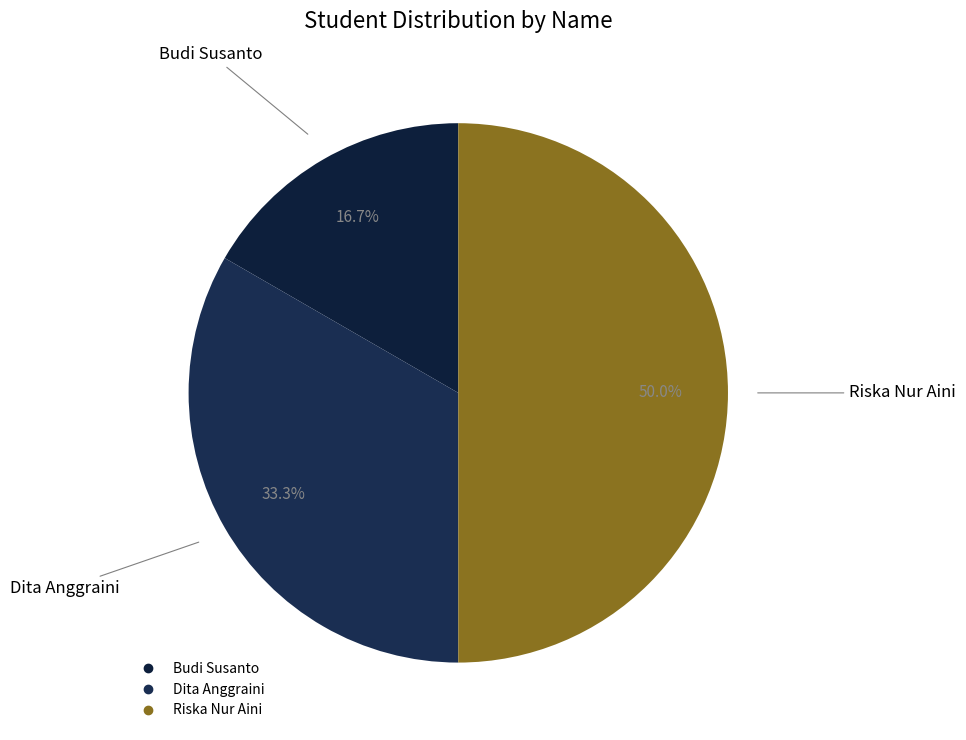

What percentage is the Dita Anggraini slice, to the nearest percent?

33%